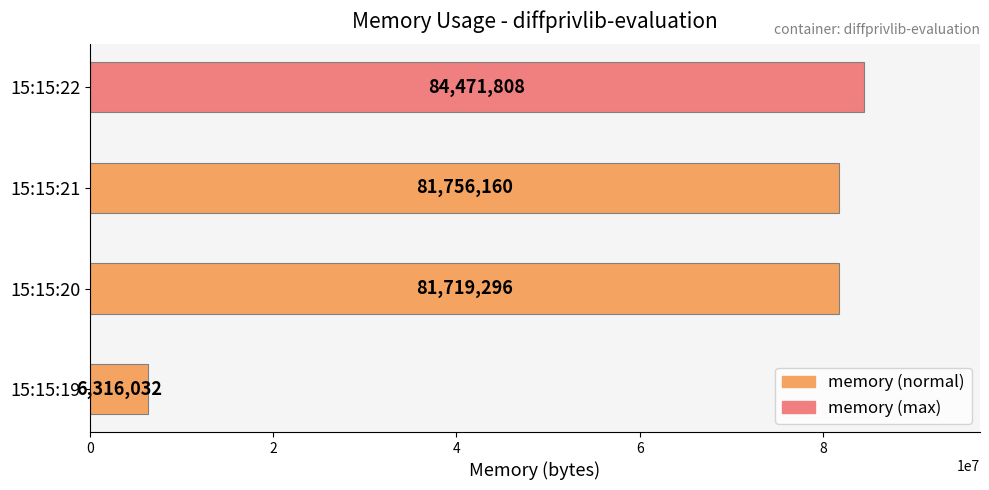

What is the difference between the maximum and minimum values?

78155776